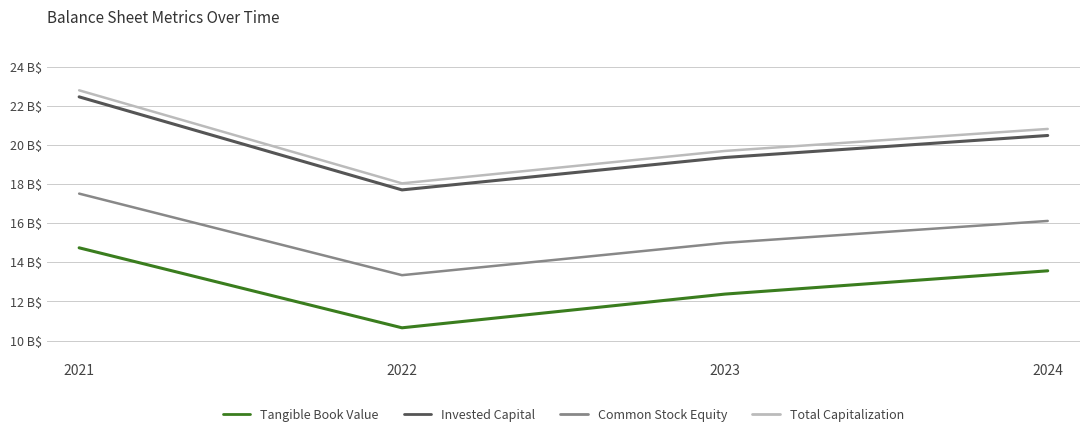

True or false: Tangible Book Value and Common Stock Equity intersect in this chart.

False